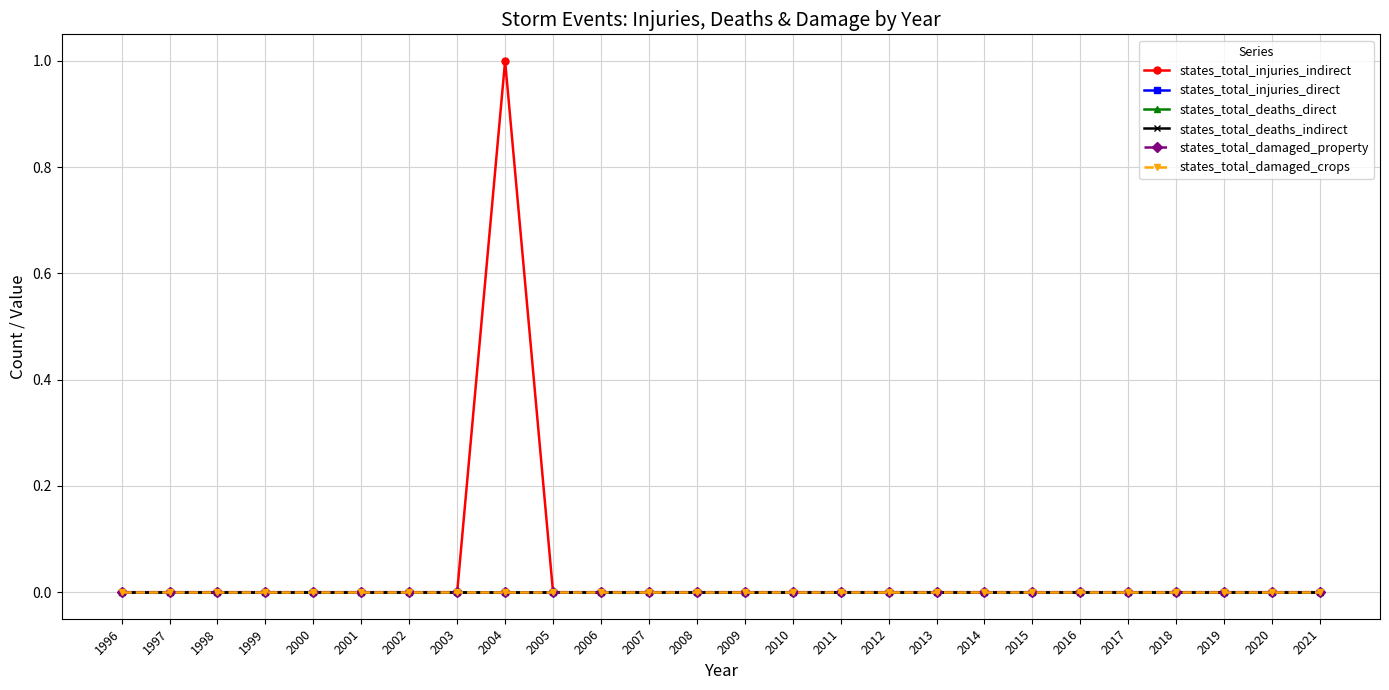

Does the chart have visible grid lines?

Yes